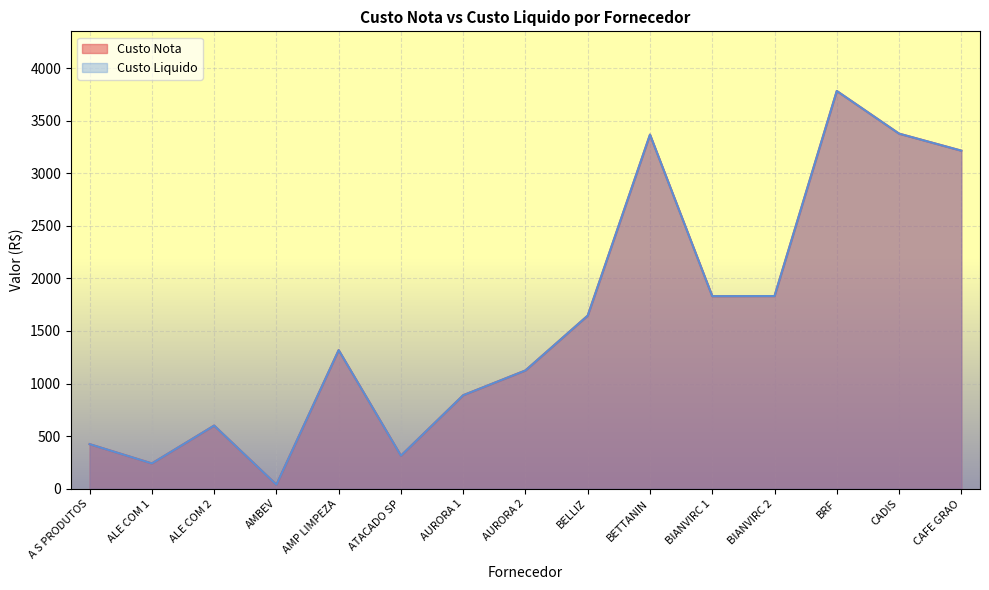

List the labels in order of Custo Nota value, smallest first.

AMBEV, ALE COM 1, ATACADO SP, A S PRODUTOS, ALE COM 2, AURORA 1, AURORA 2, AMP LIMPEZA, BELLIZ, BIANVIRC 1, BIANVIRC 2, CAFE GRAO, BETTANIN, CADIS, BRF